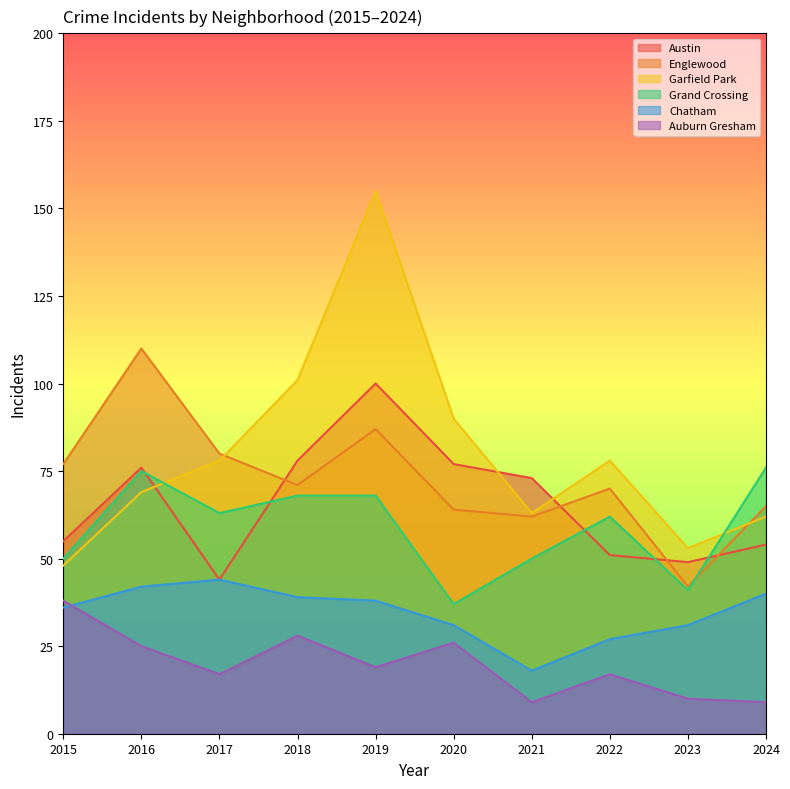

True or false: Grand Crossing and Auburn Gresham intersect in this chart.

False